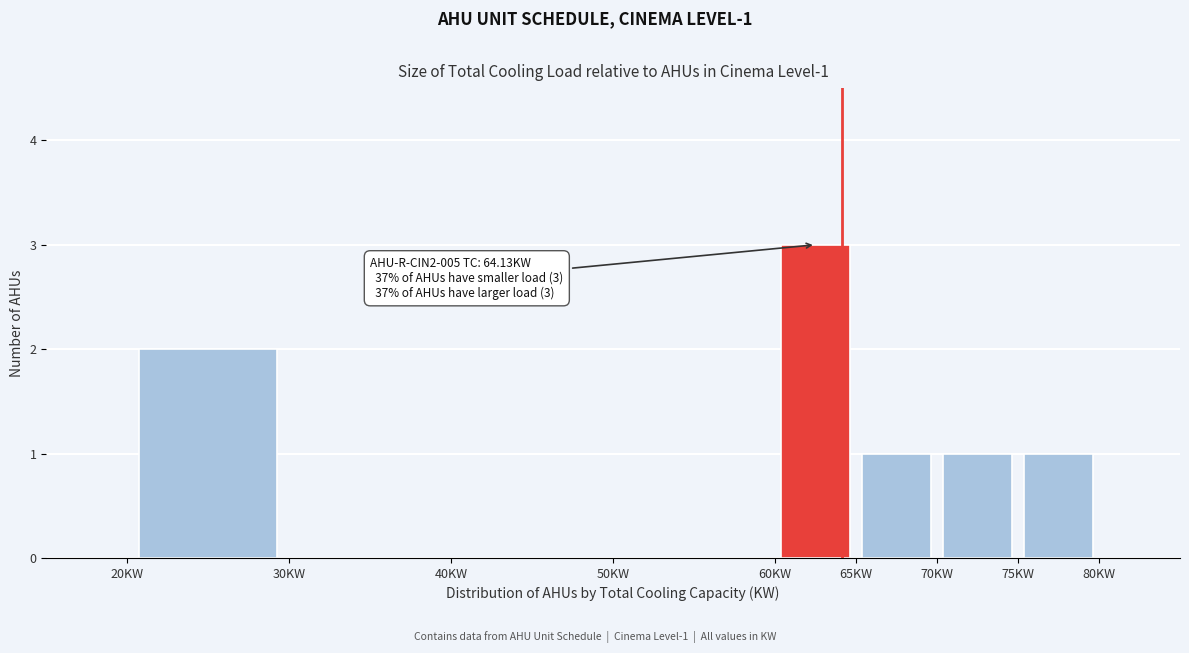

Over which range of the x-axis is the bar tallest?

60 to 65